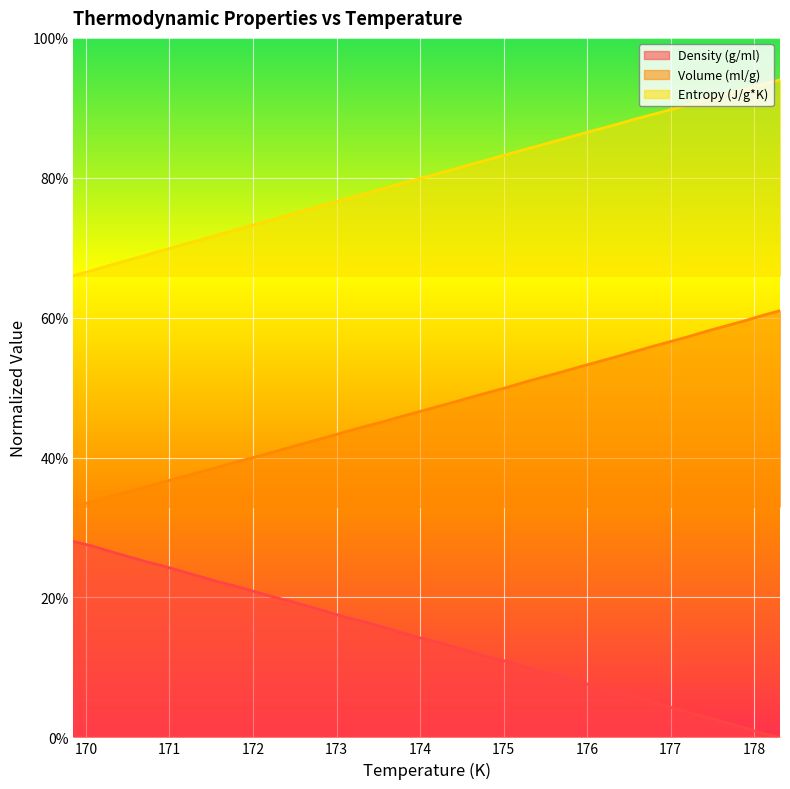

What position from the left is 175.71?

28